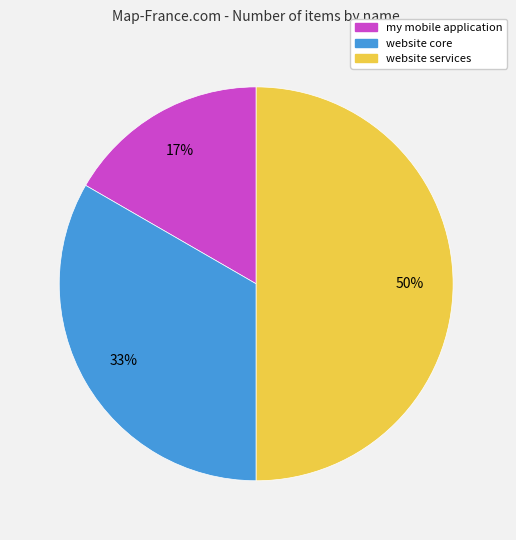

To the nearest percent, what is the difference between the website services and website core slice percentages?

17%